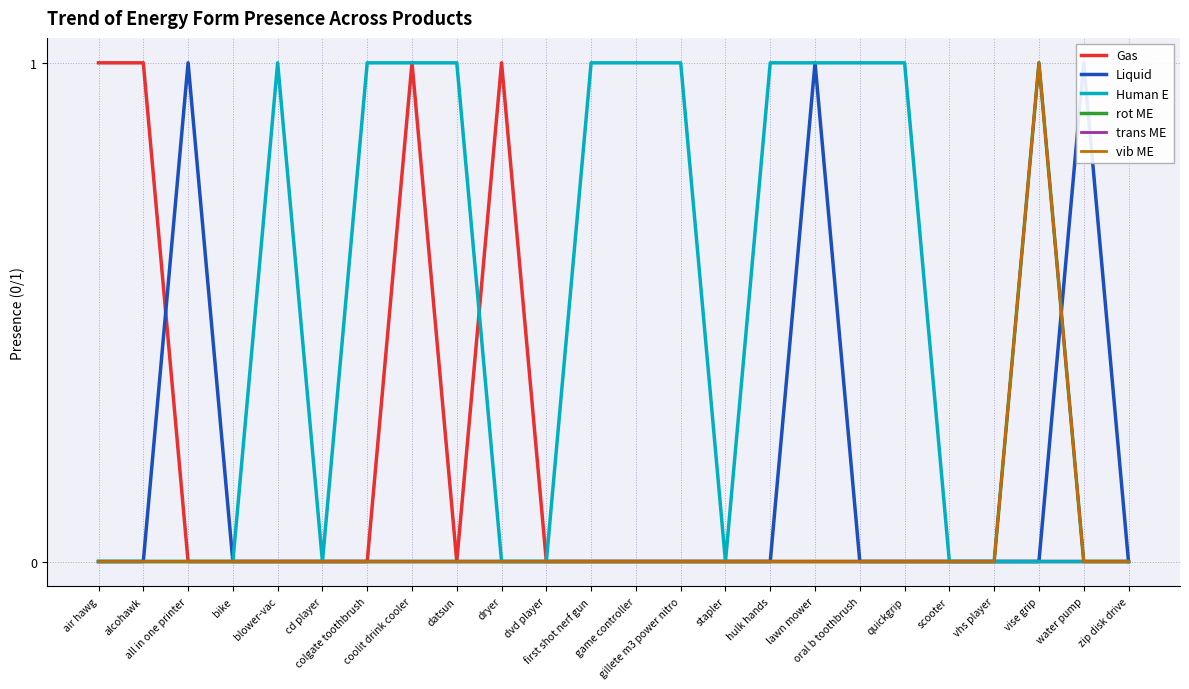

Reading left to right, transcribe all the data shown in this chart.

Gas: air hawg=1	alcohawk=1	all in one printer=0	bike=0	blower-vac=0	cd player=0	colgate toothbrush=0	coolit drink cooler=1	datsun=0	dryer=1	dvd player=0	first shot nerf gun=0	game controller=0	gillete m3 power nitro=0	stapler=0	hulk hands=0	lawn mower=0	oral b toothbrush=0	quickgrip=0	scooter=0	vhs player=0	vise grip=0	water pump=0	zip disk drive=0
Liquid: air hawg=0	alcohawk=0	all in one printer=1	bike=0	blower-vac=0	cd player=0	colgate toothbrush=0	coolit drink cooler=0	datsun=0	dryer=0	dvd player=0	first shot nerf gun=0	game controller=0	gillete m3 power nitro=0	stapler=0	hulk hands=0	lawn mower=1	oral b toothbrush=0	quickgrip=0	scooter=0	vhs player=0	vise grip=0	water pump=1	zip disk drive=0
Human E: air hawg=0	alcohawk=0	all in one printer=0	bike=0	blower-vac=1	cd player=0	colgate toothbrush=1	coolit drink cooler=1	datsun=1	dryer=0	dvd player=0	first shot nerf gun=1	game controller=1	gillete m3 power nitro=1	stapler=0	hulk hands=1	lawn mower=1	oral b toothbrush=1	quickgrip=1	scooter=0	vhs player=0	vise grip=0	water pump=0	zip disk drive=0
rot ME: air hawg=0	alcohawk=0	all in one printer=0	bike=0	blower-vac=0	cd player=0	colgate toothbrush=0	coolit drink cooler=0	datsun=0	dryer=0	dvd player=0	first shot nerf gun=0	game controller=0	gillete m3 power nitro=0	stapler=0	hulk hands=0	lawn mower=0	oral b toothbrush=0	quickgrip=0	scooter=0	vhs player=0	vise grip=1	water pump=0	zip disk drive=0
trans ME: air hawg=0	alcohawk=0	all in one printer=0	bike=0	blower-vac=0	cd player=0	colgate toothbrush=0	coolit drink cooler=0	datsun=0	dryer=0	dvd player=0	first shot nerf gun=0	game controller=0	gillete m3 power nitro=0	stapler=0	hulk hands=0	lawn mower=0	oral b toothbrush=0	quickgrip=0	scooter=0	vhs player=0	vise grip=1	water pump=0	zip disk drive=0
vib ME: air hawg=0	alcohawk=0	all in one printer=0	bike=0	blower-vac=0	cd player=0	colgate toothbrush=0	coolit drink cooler=0	datsun=0	dryer=0	dvd player=0	first shot nerf gun=0	game controller=0	gillete m3 power nitro=0	stapler=0	hulk hands=0	lawn mower=0	oral b toothbrush=0	quickgrip=0	scooter=0	vhs player=0	vise grip=1	water pump=0	zip disk drive=0